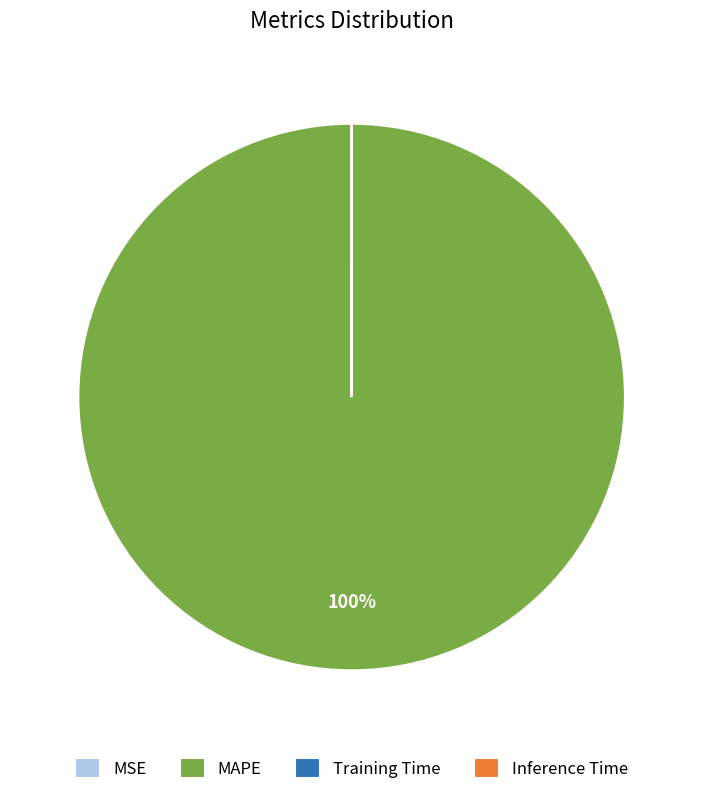

Does MAPE account for over 50% of the chart?

Yes